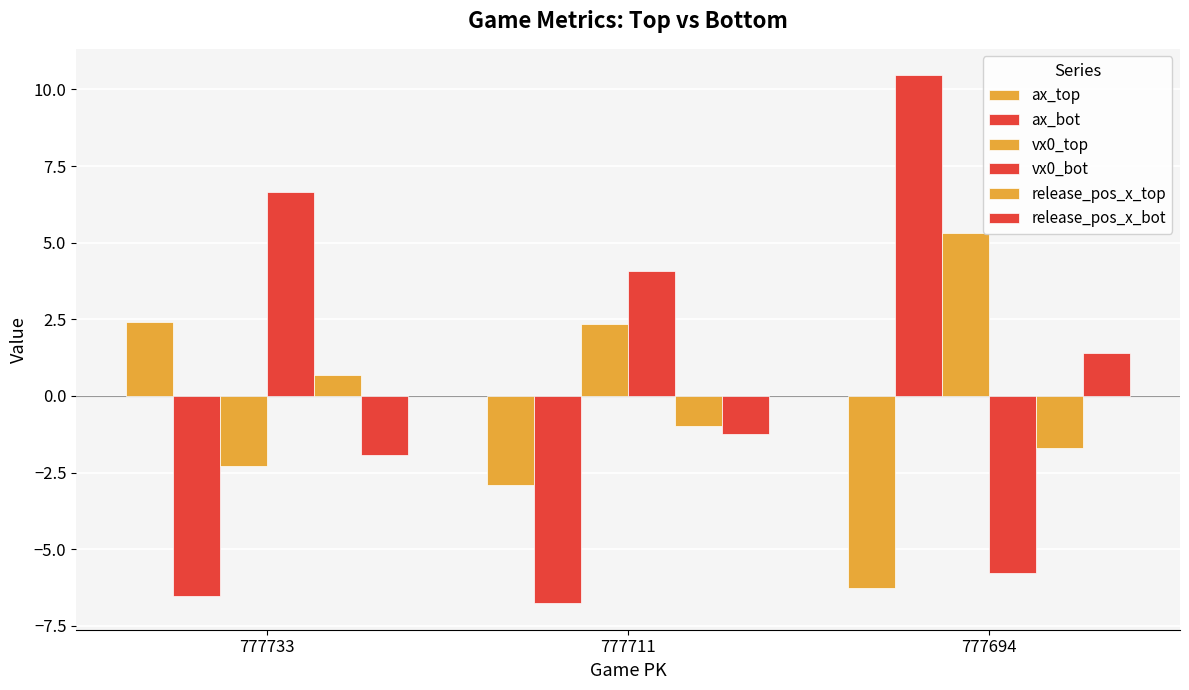

Is it true that release_pos_x_bot equals -0.8 at 777711?

False